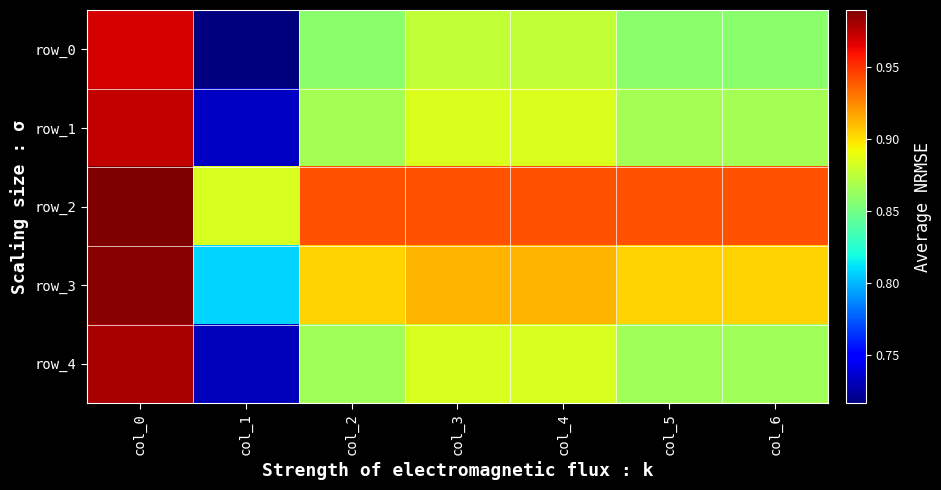

At which label is row_2 closest to 0?

col_1